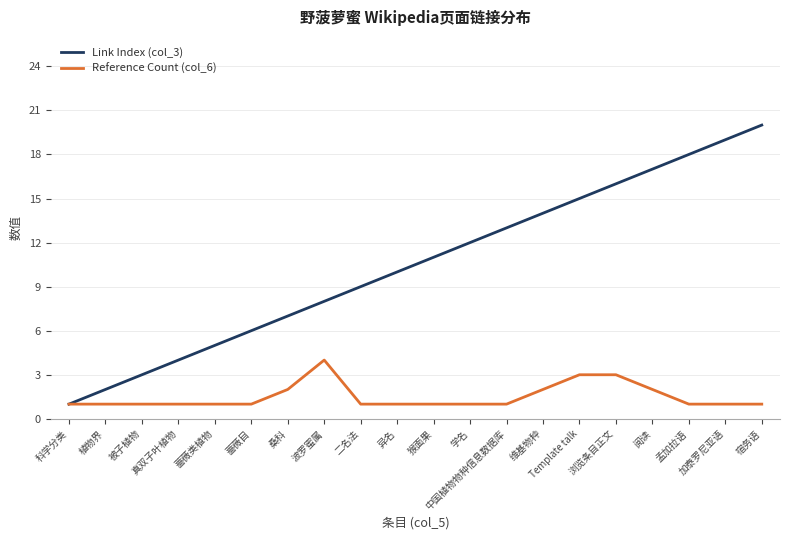

At 中国植物物种信息数据库, list the series in order from largest to smallest.

Link Index (col_3), Reference Count (col_6)